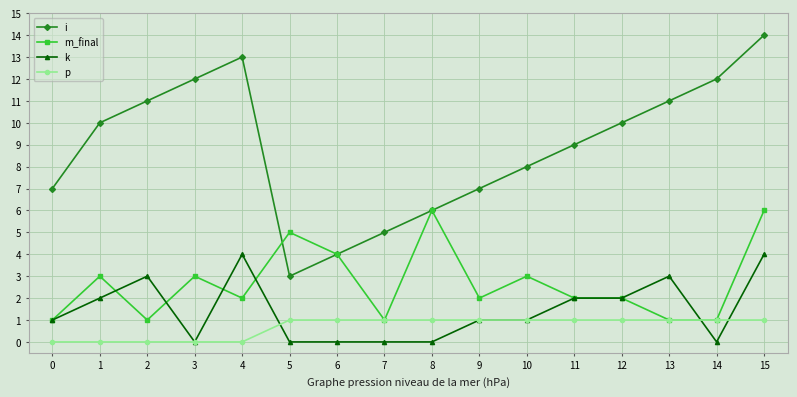

Count the p values in the range 0 to 1.

16